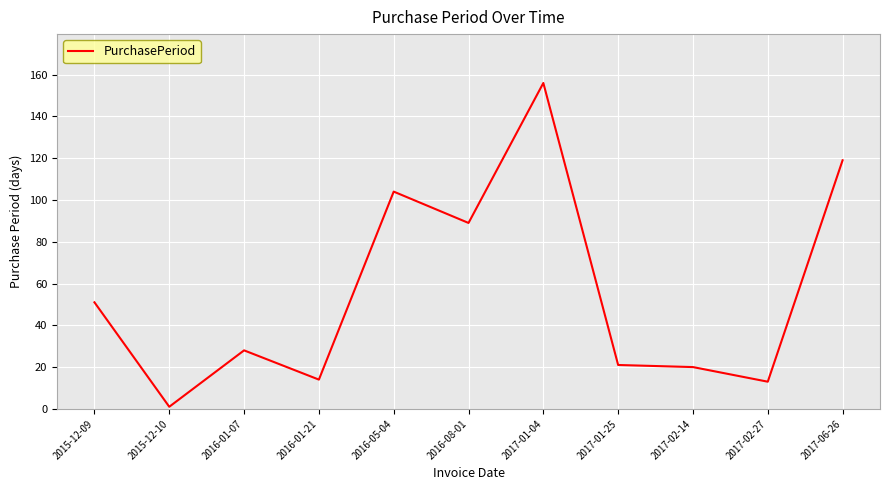

How many lines are shown in the chart?

1